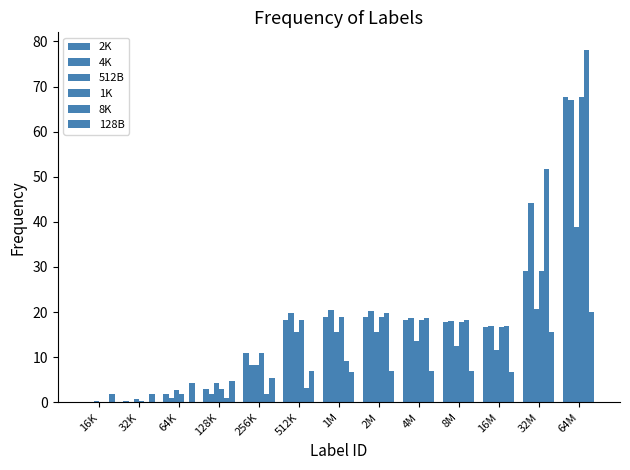

Which category has the highest value in the 1K series?

64M